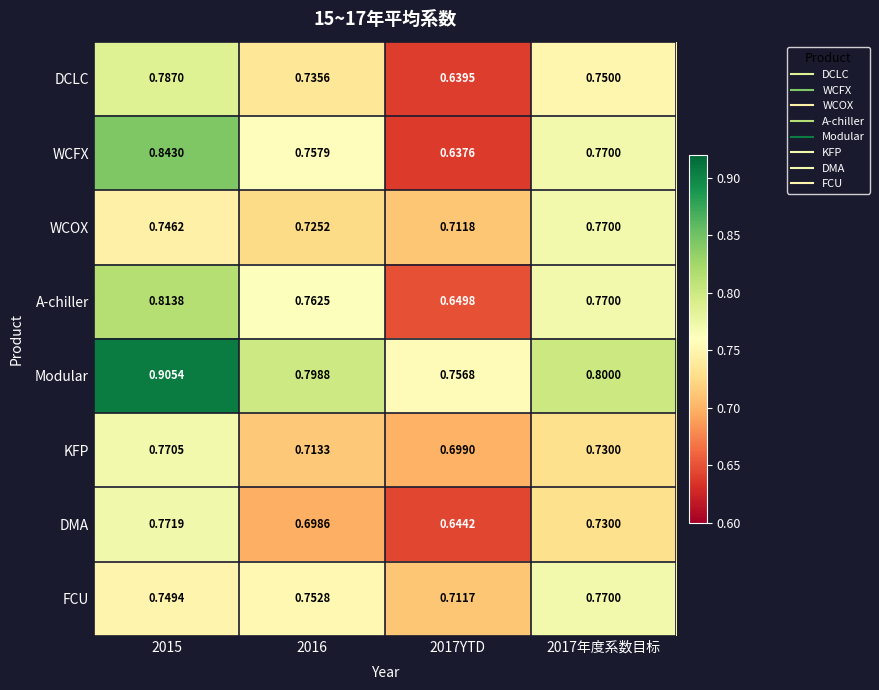

What is the difference between the highest and lowest values at 2015?

0.2